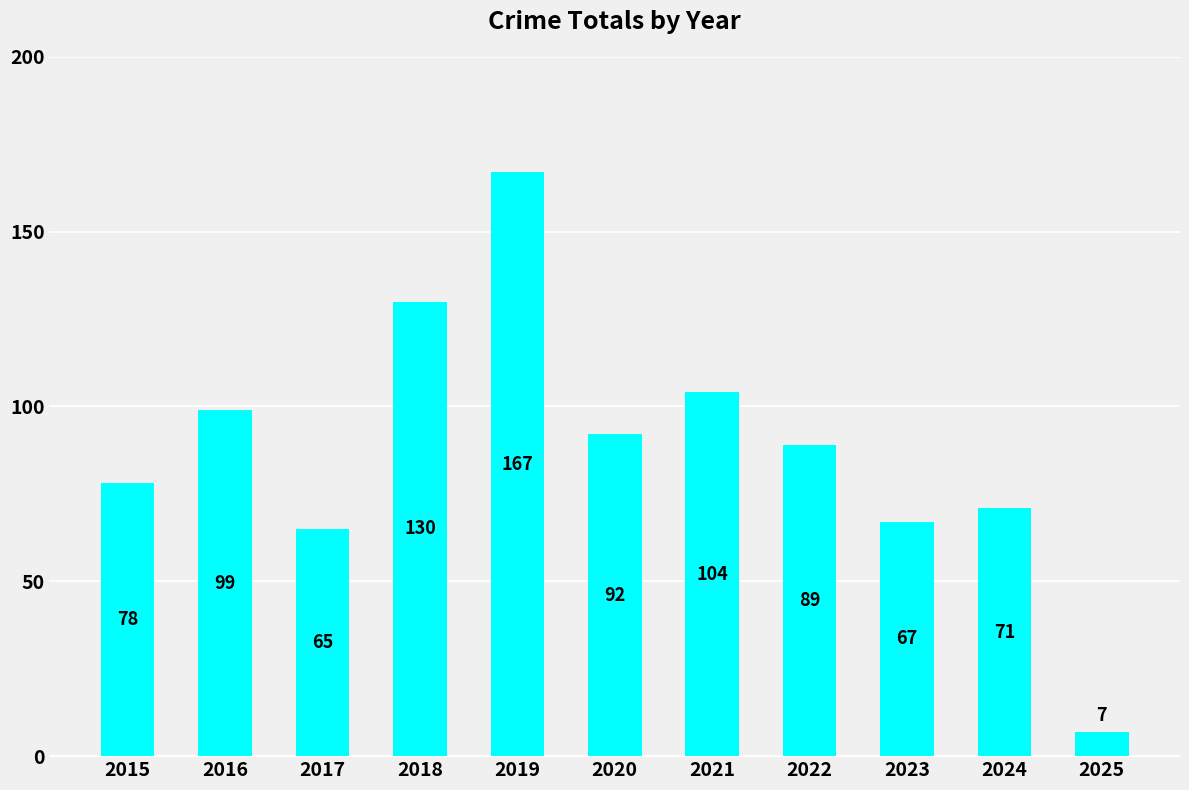

What is the difference between the maximum and second lowest values?

102